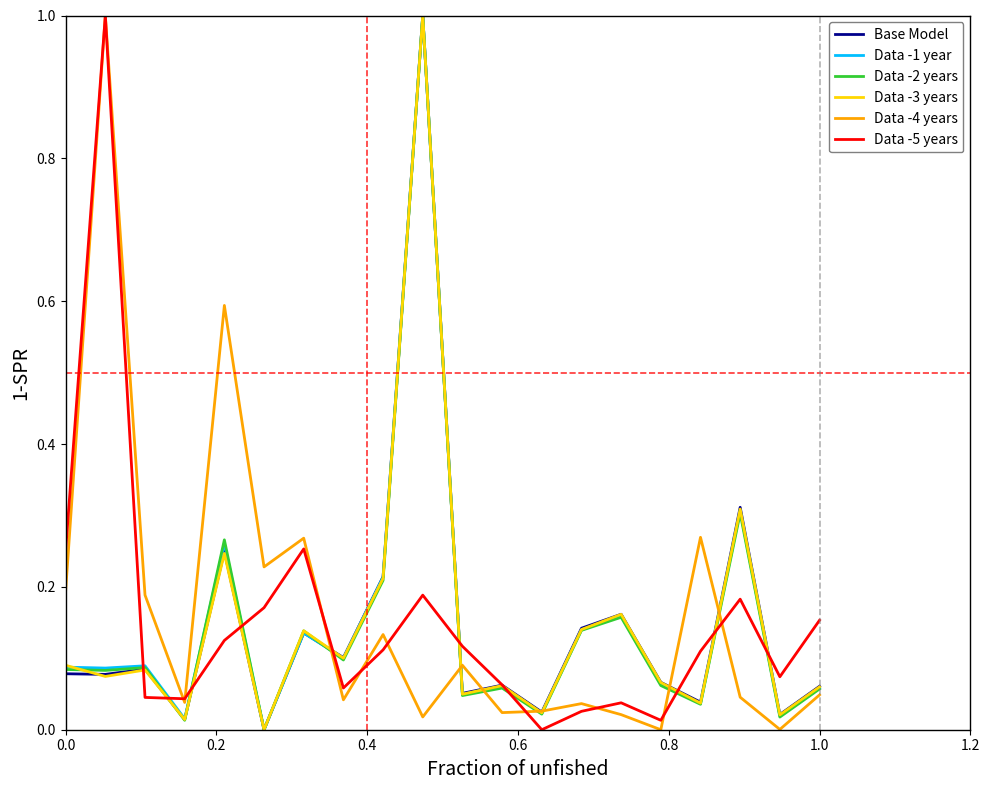

What is the greatest value displayed?

1.0